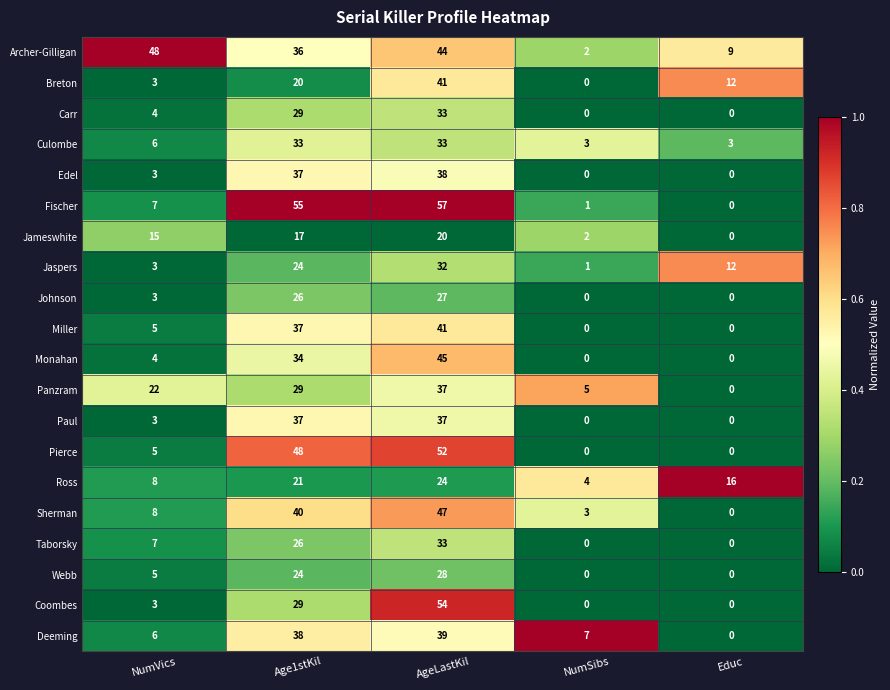

Which series has the widest spread of values?

Fischer